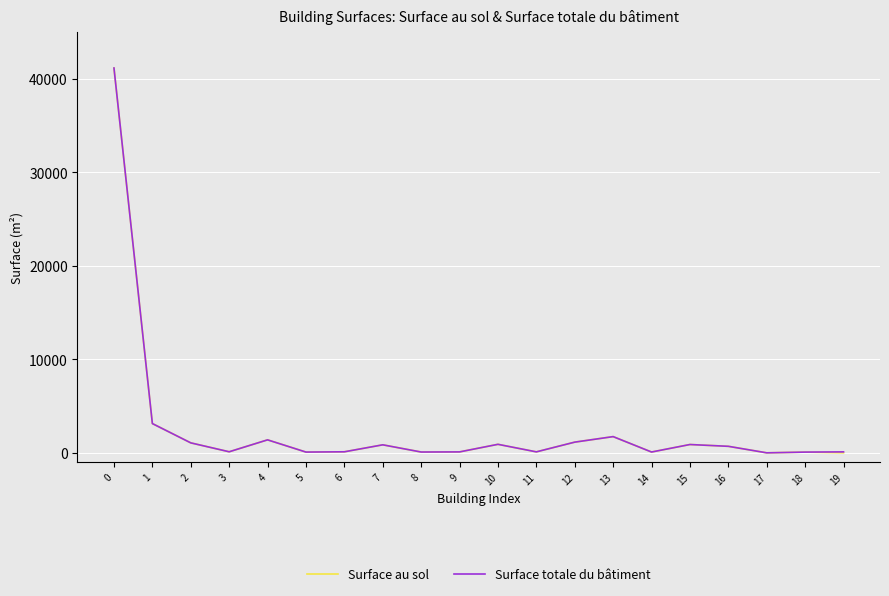

What is the total value across all series at 4?

2776.4